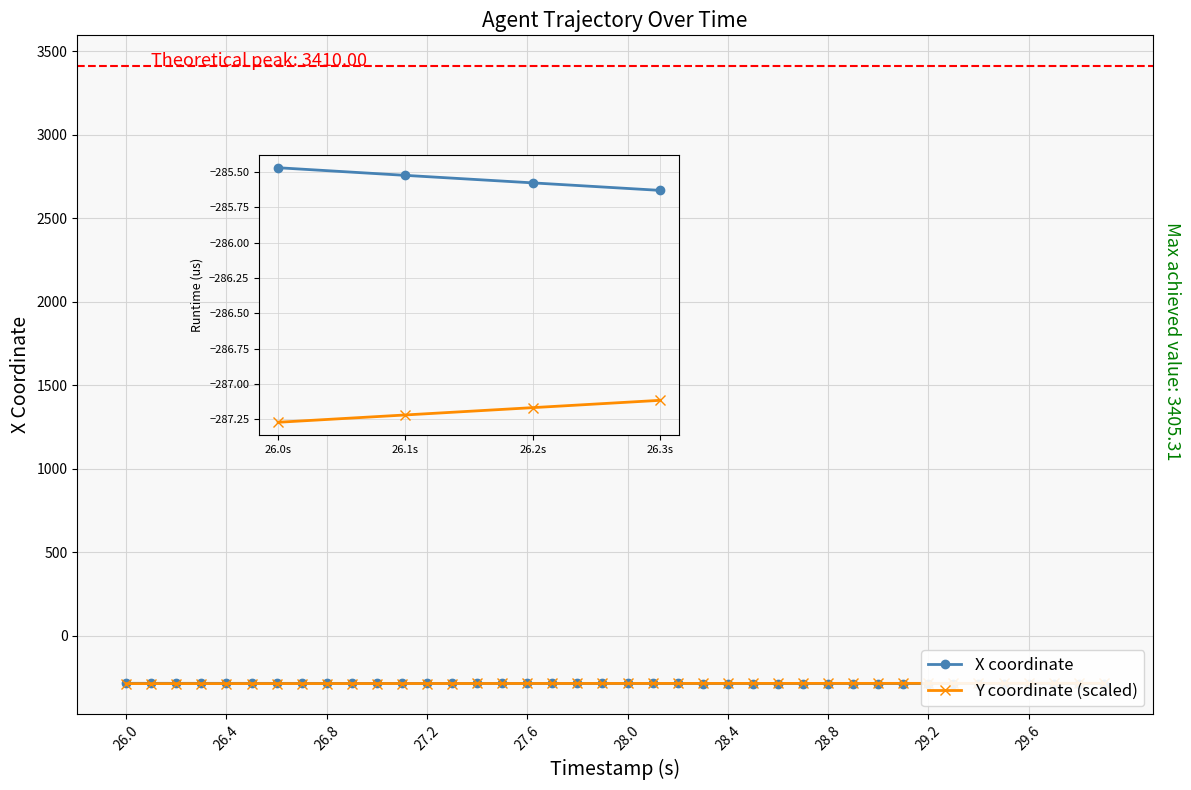

What value does the X coordinate series have at 26.2s?

-285.6